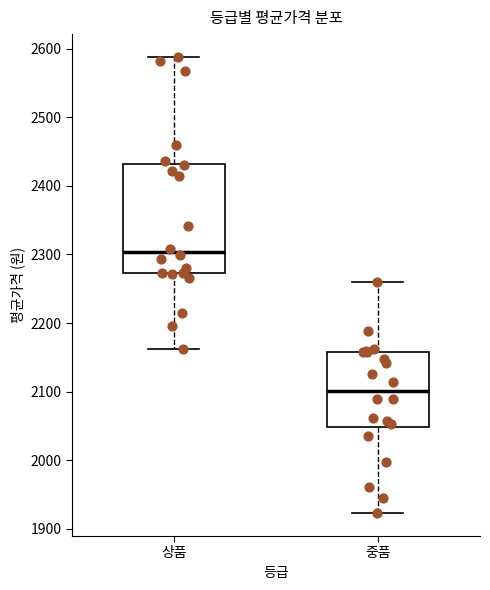

Reading left to right, transcribe this box plot: for each box, give where its median line is, the range the box spans, and where its two whiskers end, as read against the y-axis. The values are not printed on the chart, so give them approximately, as read against the axis.

상품: median 2300, box 2270 to 2430, whiskers 2160 to 2590
중품: median 2100, box 2050 to 2160, whiskers 1920 to 2260